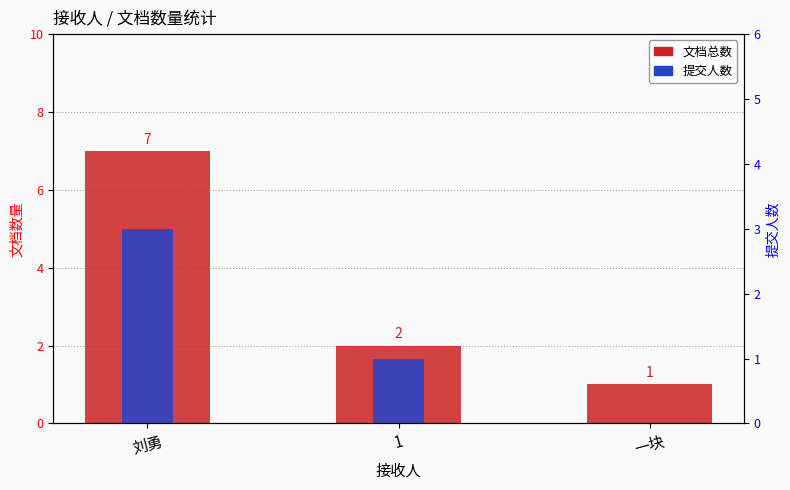

What is the value of the 提交人数 bar at the 2nd from the left?

1